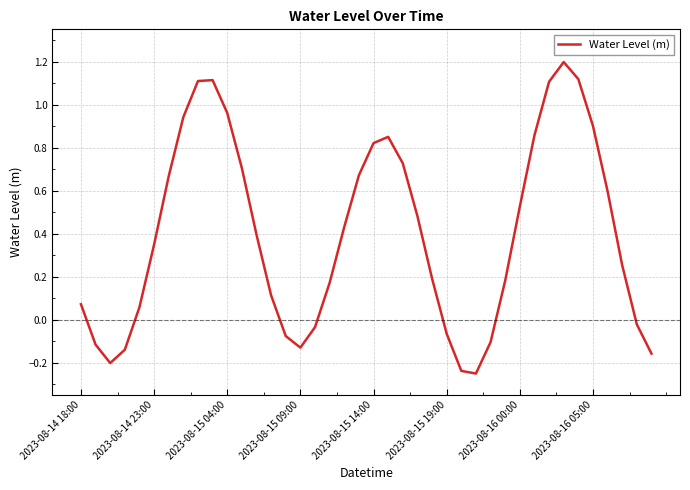

What is the difference between the maximum and minimum values?

1.4